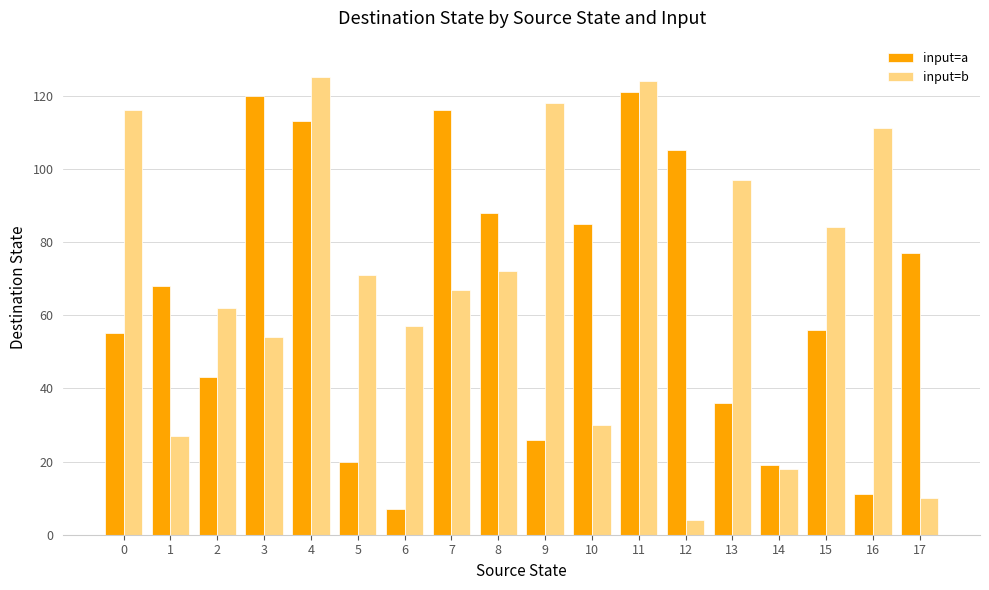

Reading left to right, extract all data points from this chart.

input=a: 0=55	1=68	2=43	3=120	4=113	5=20	6=7	7=116	8=88	9=26	10=85	11=121	12=105	13=36	14=19	15=56	16=11	17=77
input=b: 0=116	1=27	2=62	3=54	4=125	5=71	6=57	7=67	8=72	9=118	10=30	11=124	12=4	13=97	14=18	15=84	16=111	17=10